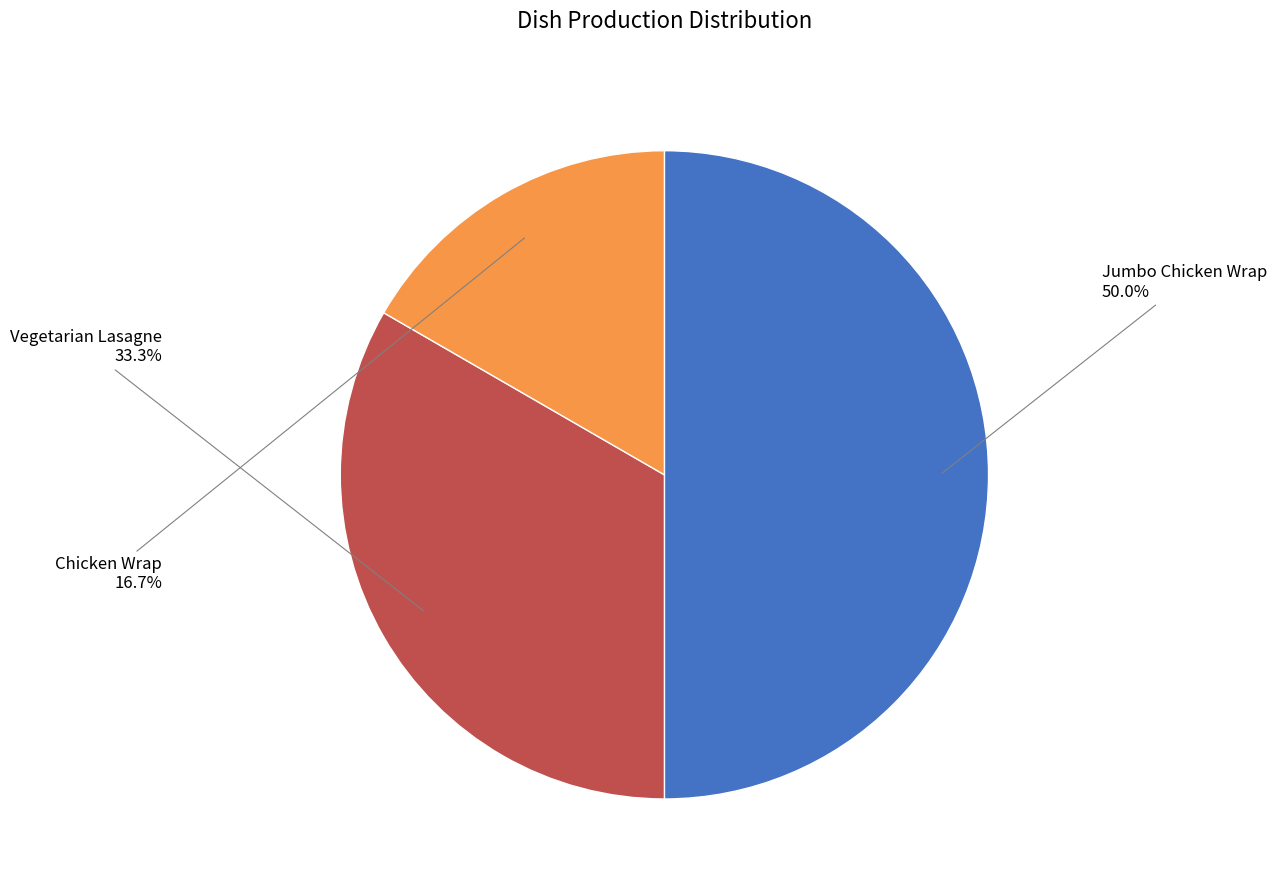

What percentage is the Vegetarian Lasagne slice, to the nearest percent?

33%